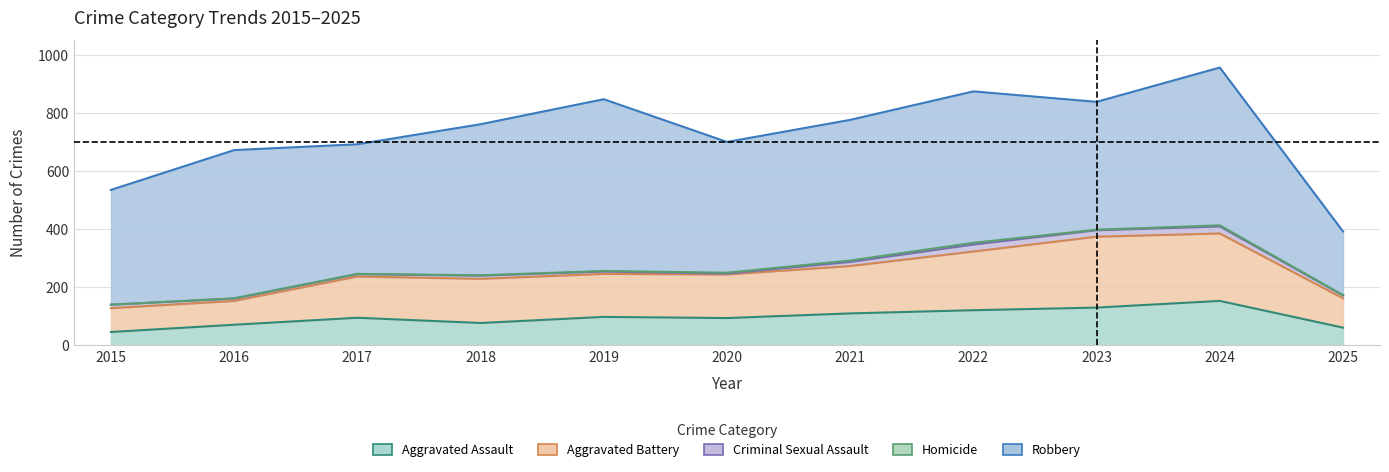

At which label does Aggravated Assault first exceed 95?

2019